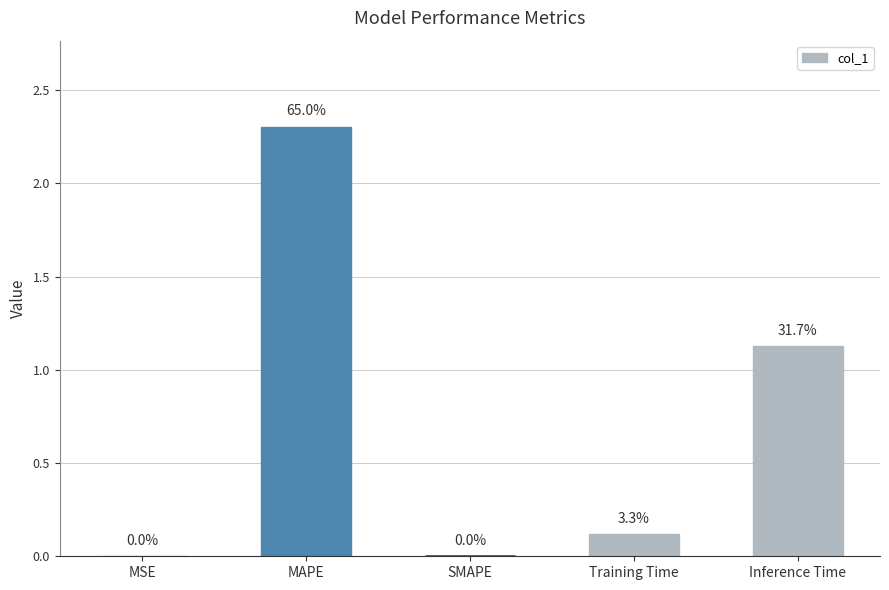

What is the change in value from MAPE to SMAPE?

-2.3